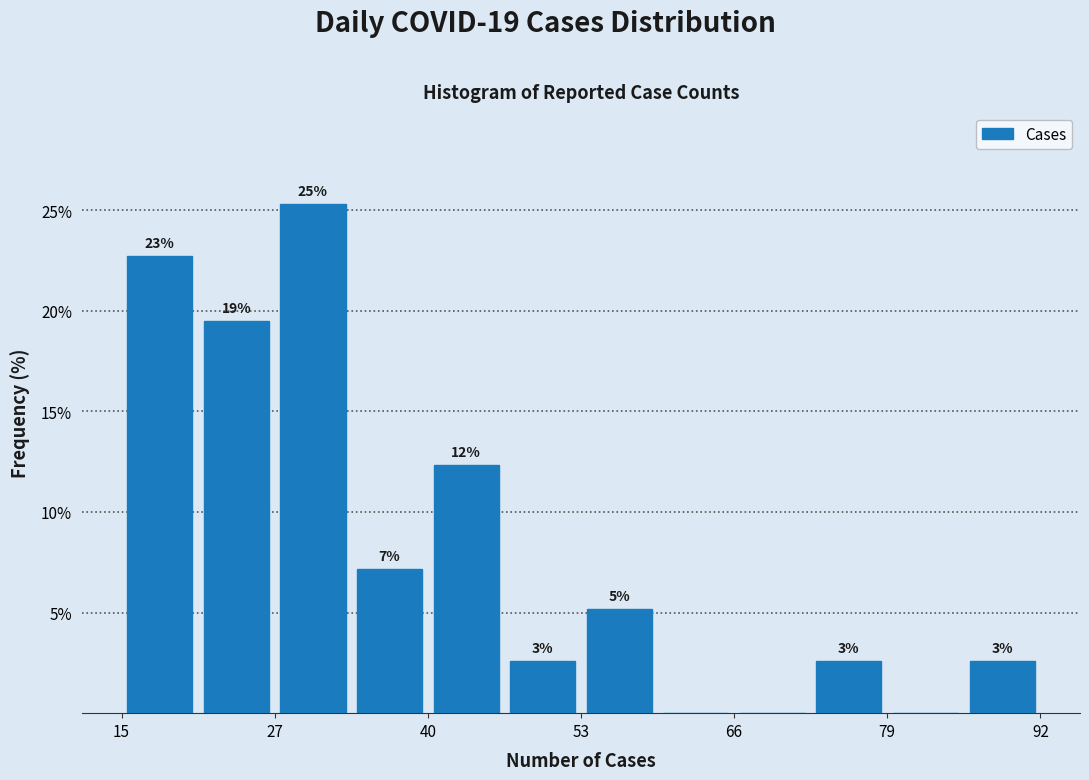

Around what value on the x-axis is the tallest bar? Give the approximate position of its centre, as read against the axis.

32